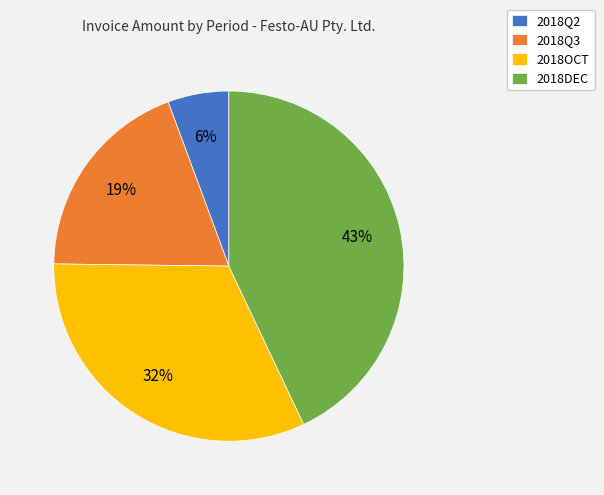

Rank the categories by value from highest to lowest.

2018DEC, 2018OCT, 2018Q3, 2018Q2